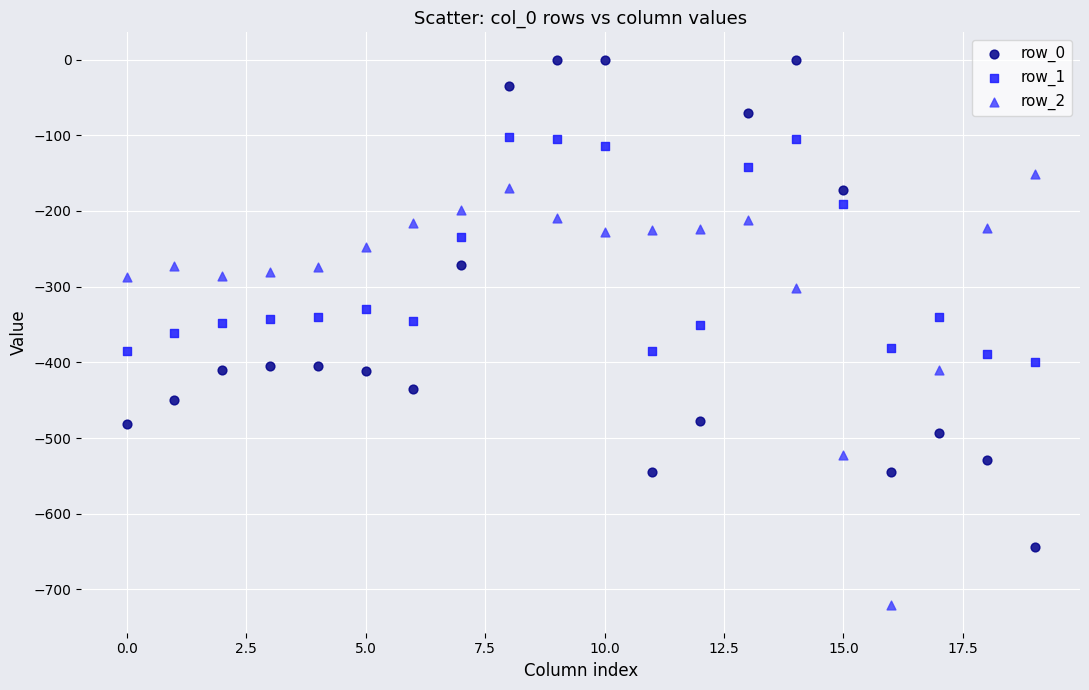

Which series contains the highest Y value?

row_0